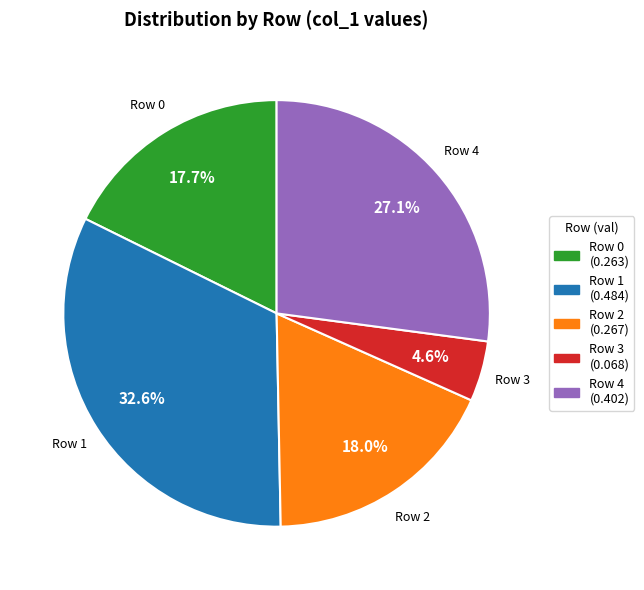

Is there any slice that represents more than half of the pie?

No